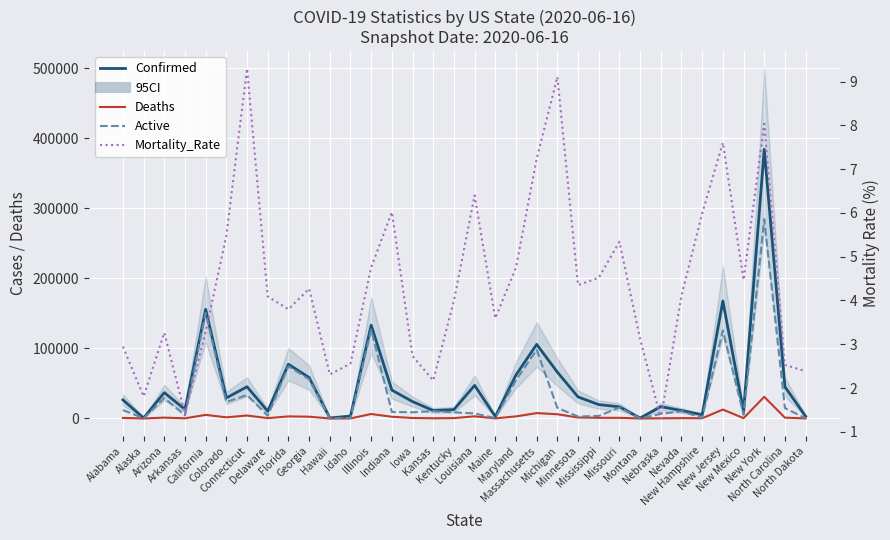

Rank the series at North Dakota from lowest to highest value.

Mortality_Rate, Deaths, Active, Confirmed